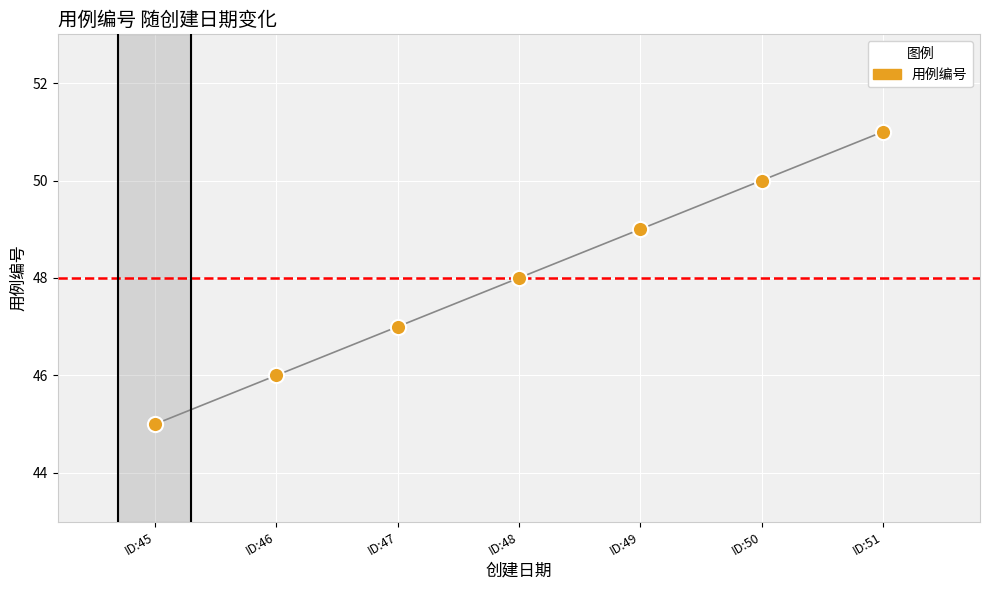

What is the average Y value?

48